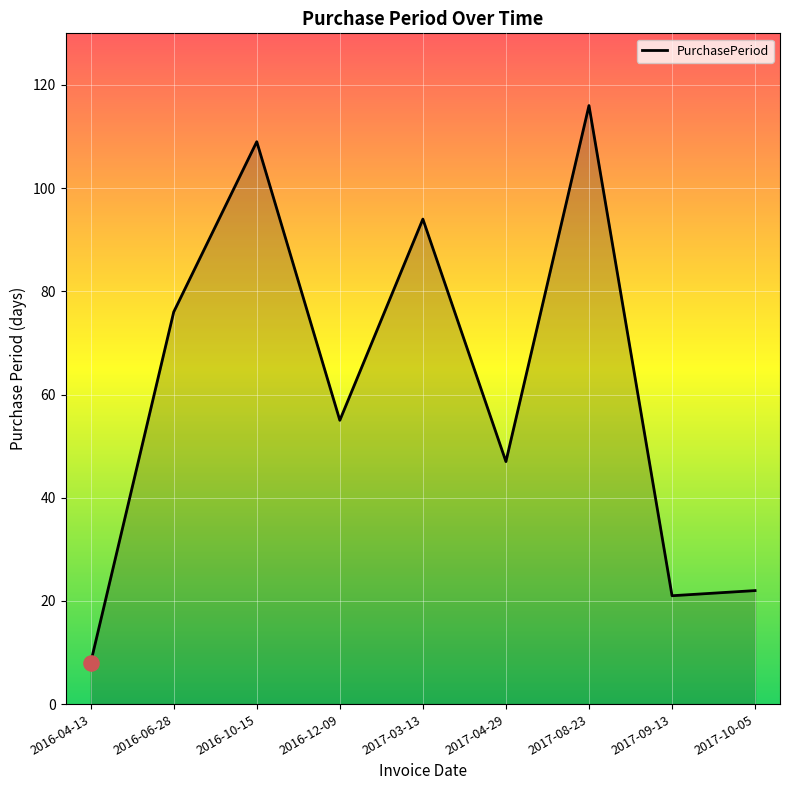

Between 2017-09-13 and 2016-04-13, which is larger?

2017-09-13